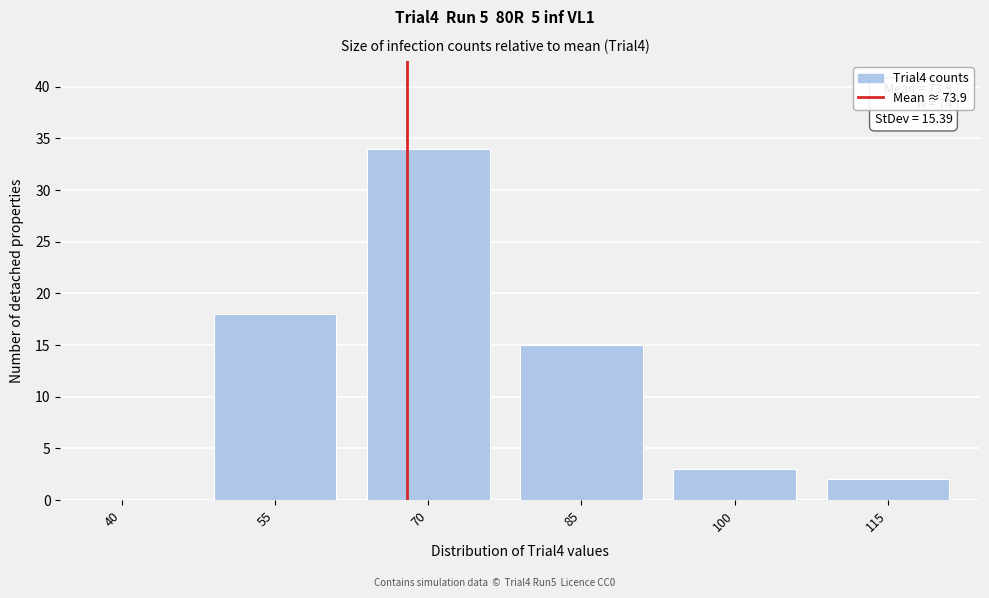

Reading left to right, extract all data points from this chart.

40=0	55=18	70=34	85=15	100=3	115=2